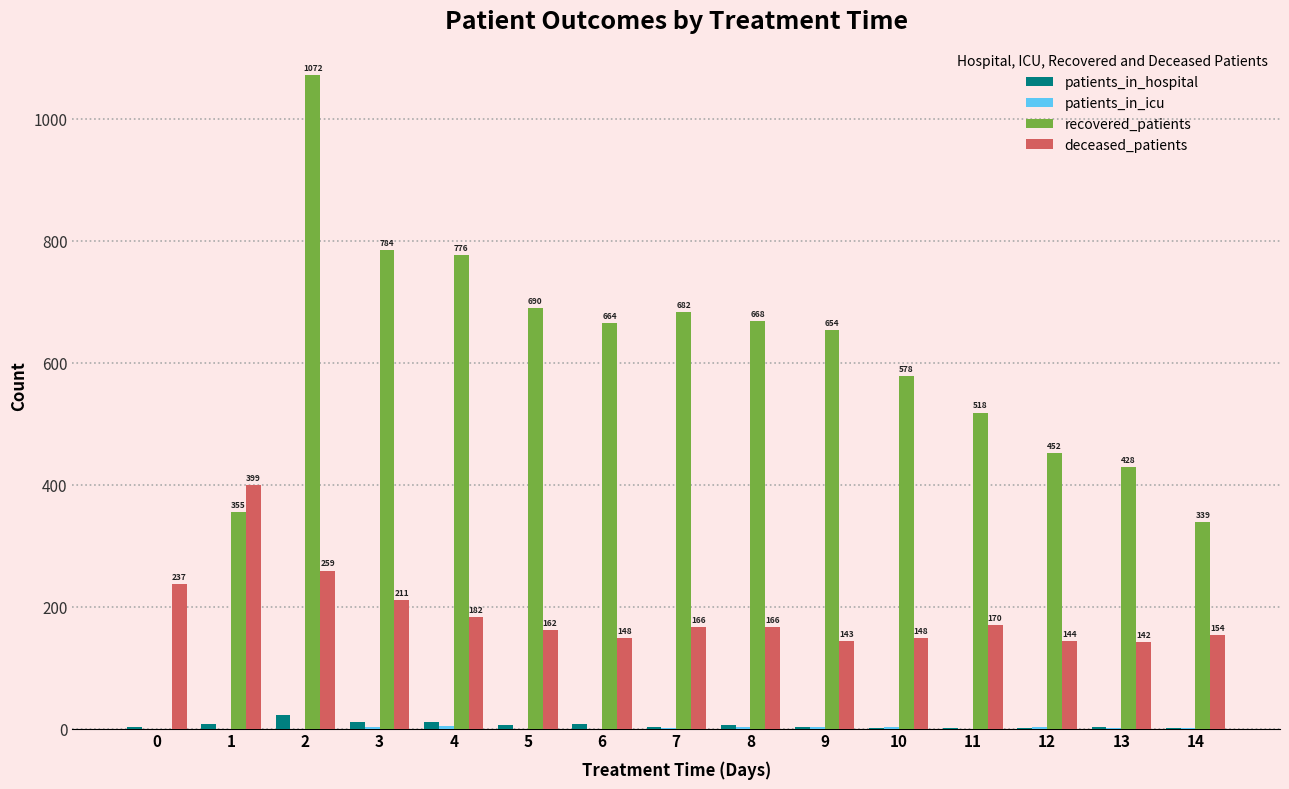

Is the value of recovered_patients at 6 greater than the value of patients_in_hospital at 10?

Yes